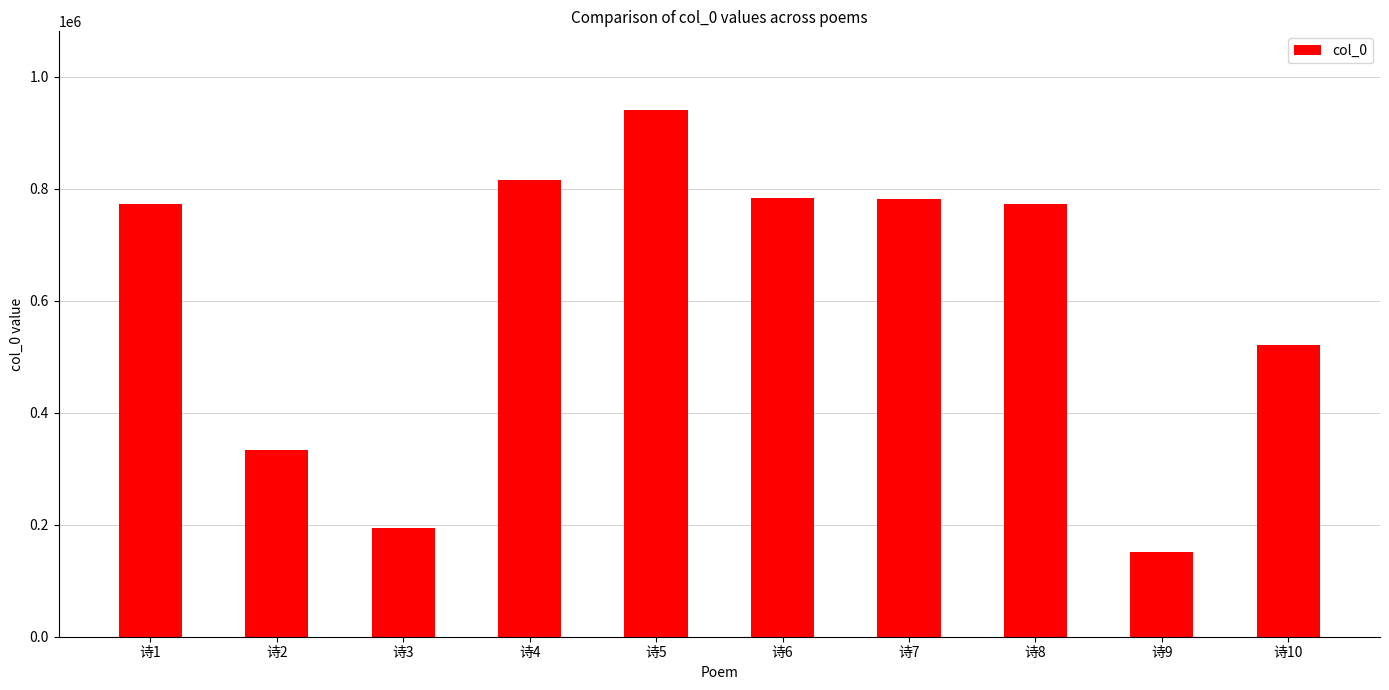

What is the greatest value displayed?

940303